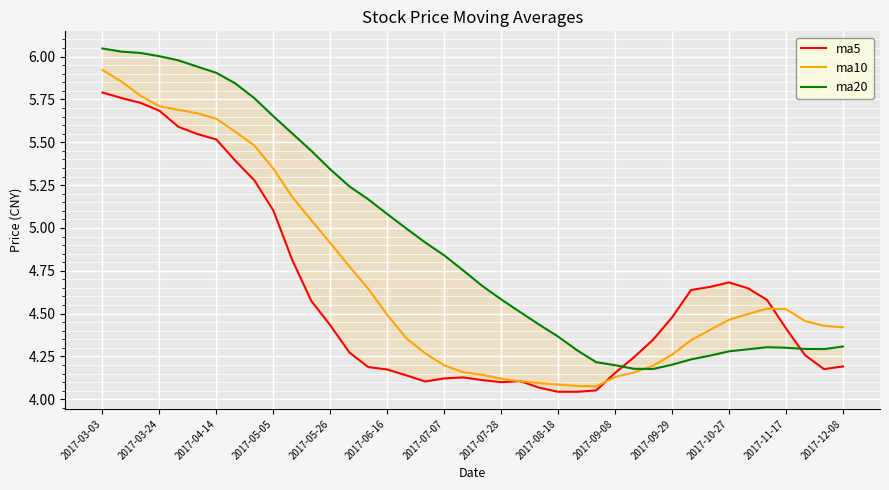

What is the value of the ma20 point at the 31st from the left?

4.2